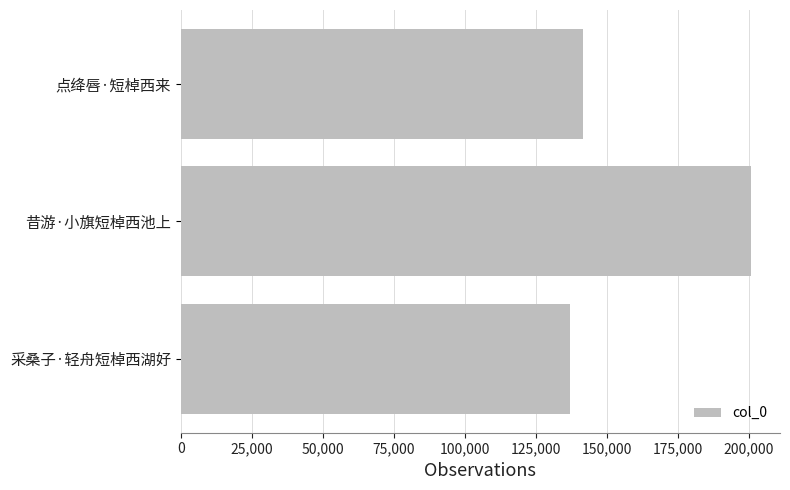

Is it true that the value at 昔游·小旗短棹西池上 is 200855?

True